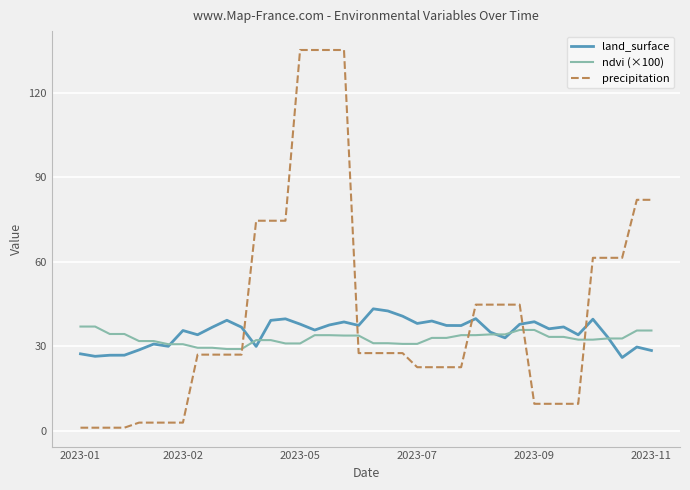

How many intersections are there between ndvi (×100) and precipitation?

5